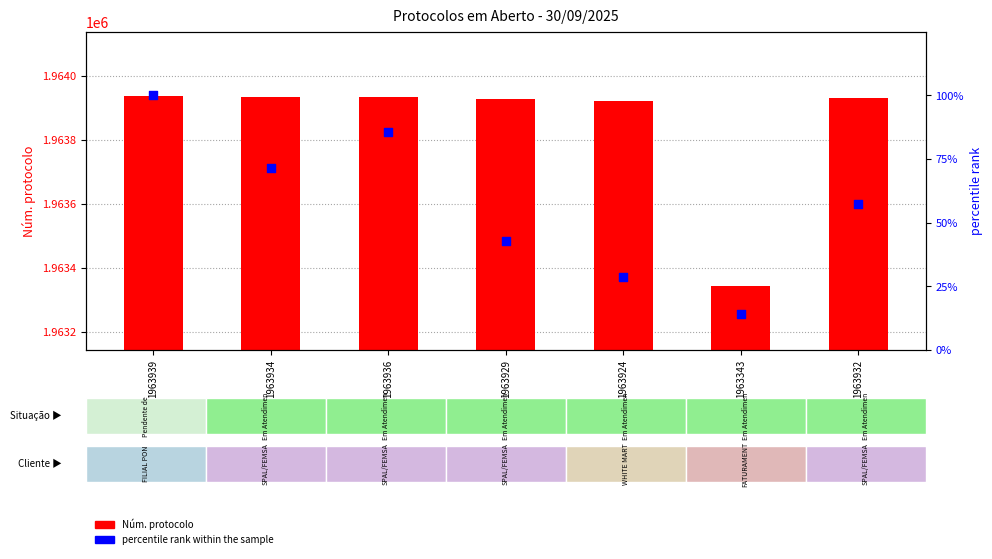

Which series has the largest Y range (max minus min)?

Núm. protocolo